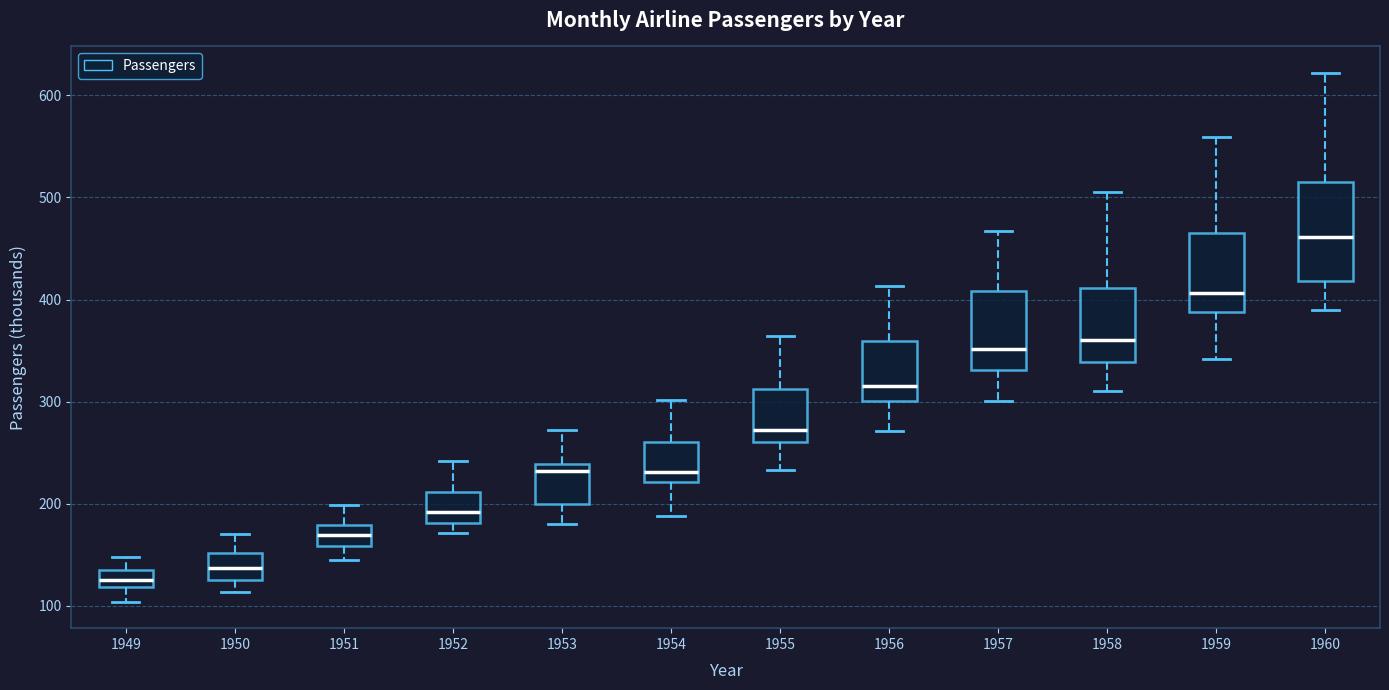

Which box is the tallest, from its lower edge to its upper edge?

1960